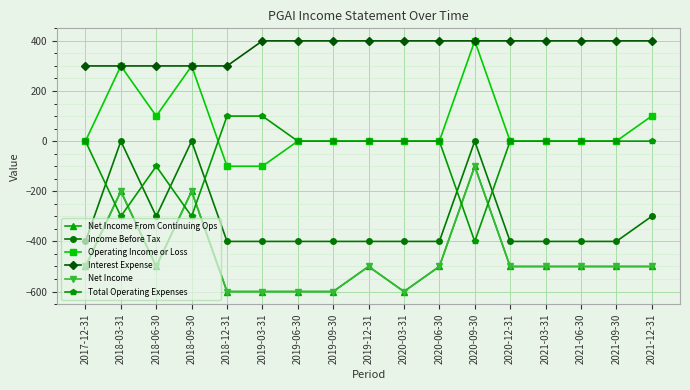

The Net Income From Continuing Ops series shows -600 at 2020-03-31. True or false?

True